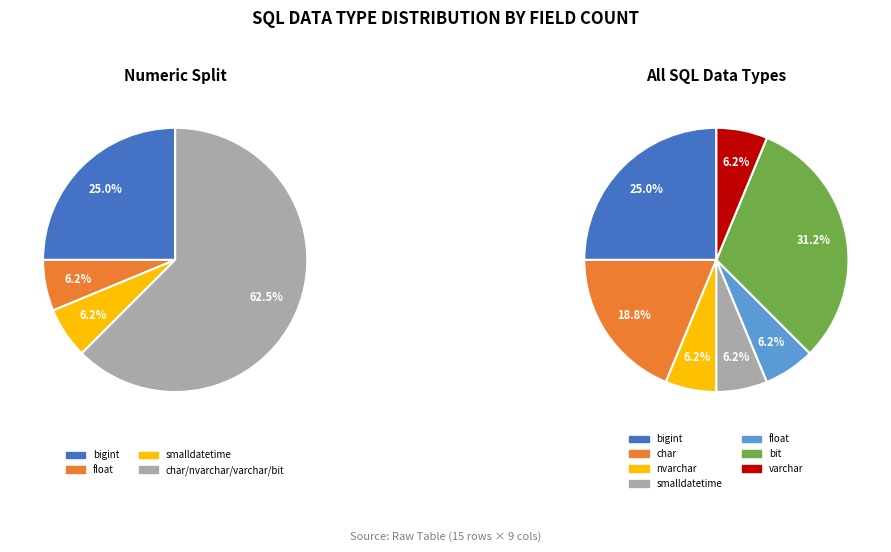

Is there a majority slice in this chart?

No